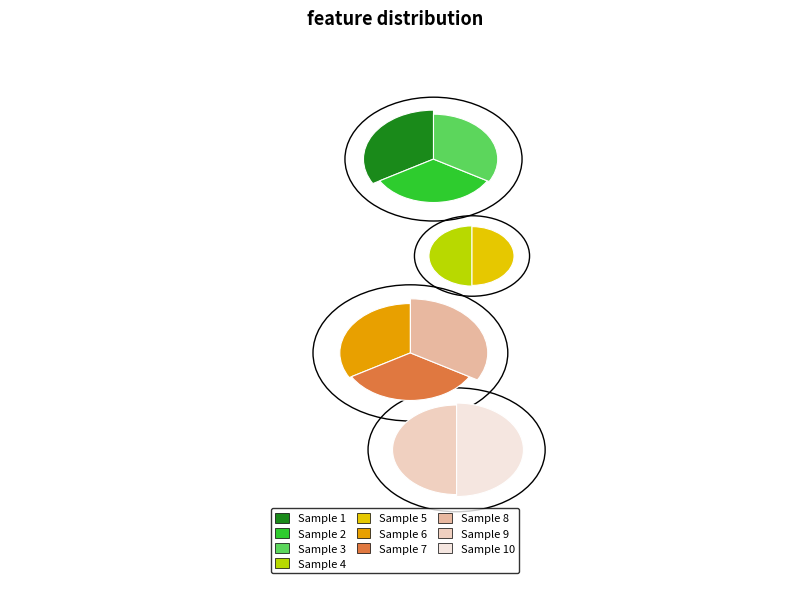

How many segments does this pie chart have?

10